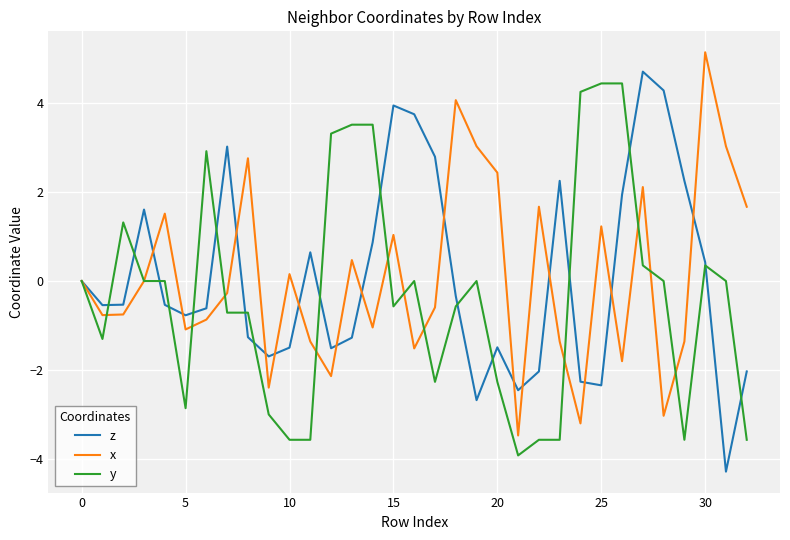

What is the minimum value shown in the chart?

-4.3